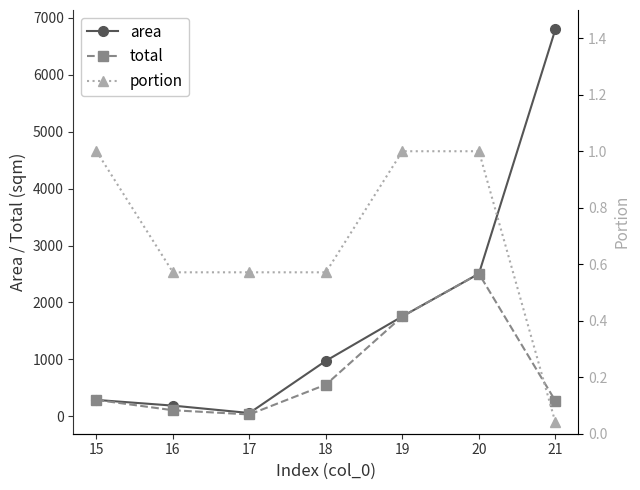

What is the value of the area point at the 5th from the left?

1756.0